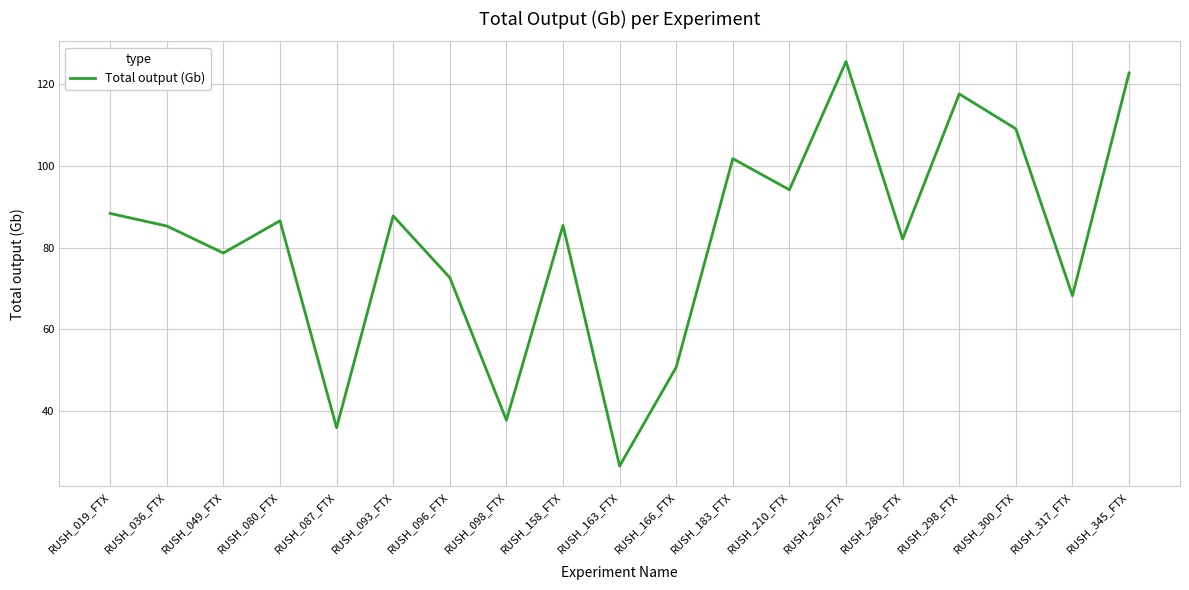

Is it true that the value at RUSH_096_FTX is 120.8?

False